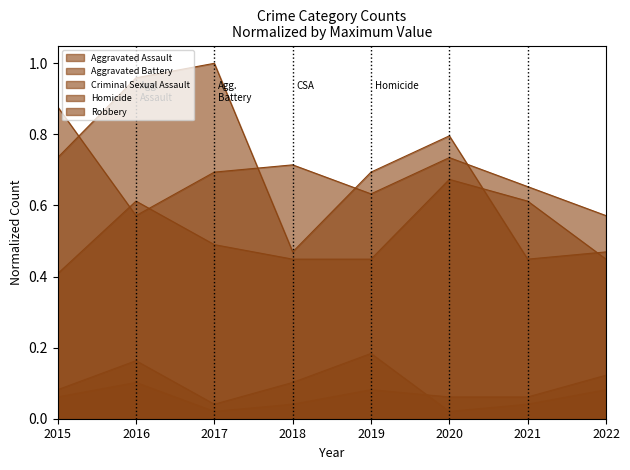

After their last crossing, which series has the higher values: Aggravated Assault or Aggravated Battery?

Aggravated Battery